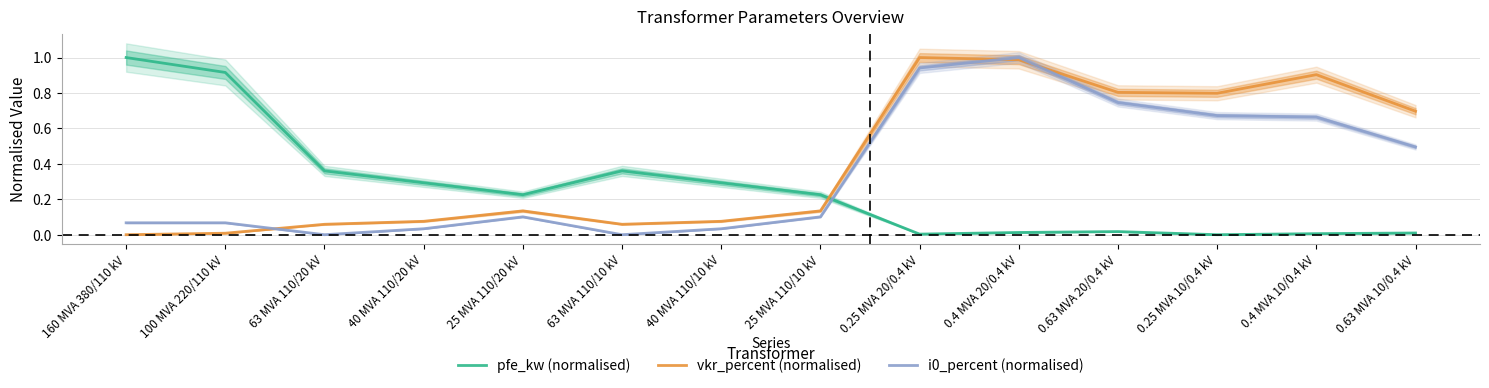

Does the chart display data point markers on the line(s)?

No